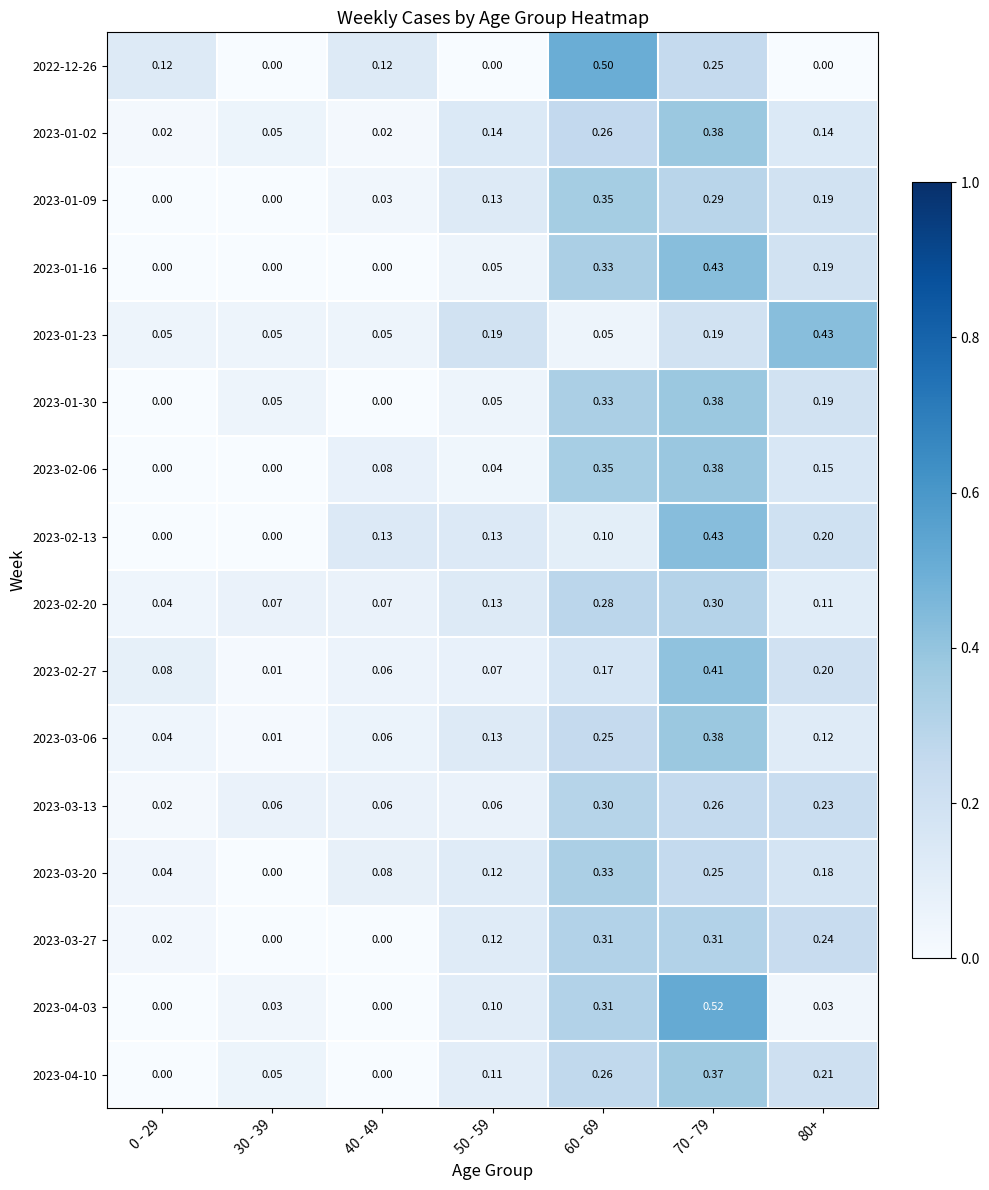

Is the value of 2023-01-30 at 0 - 29 greater than the value of 2022-12-26 at 60 - 69?

No